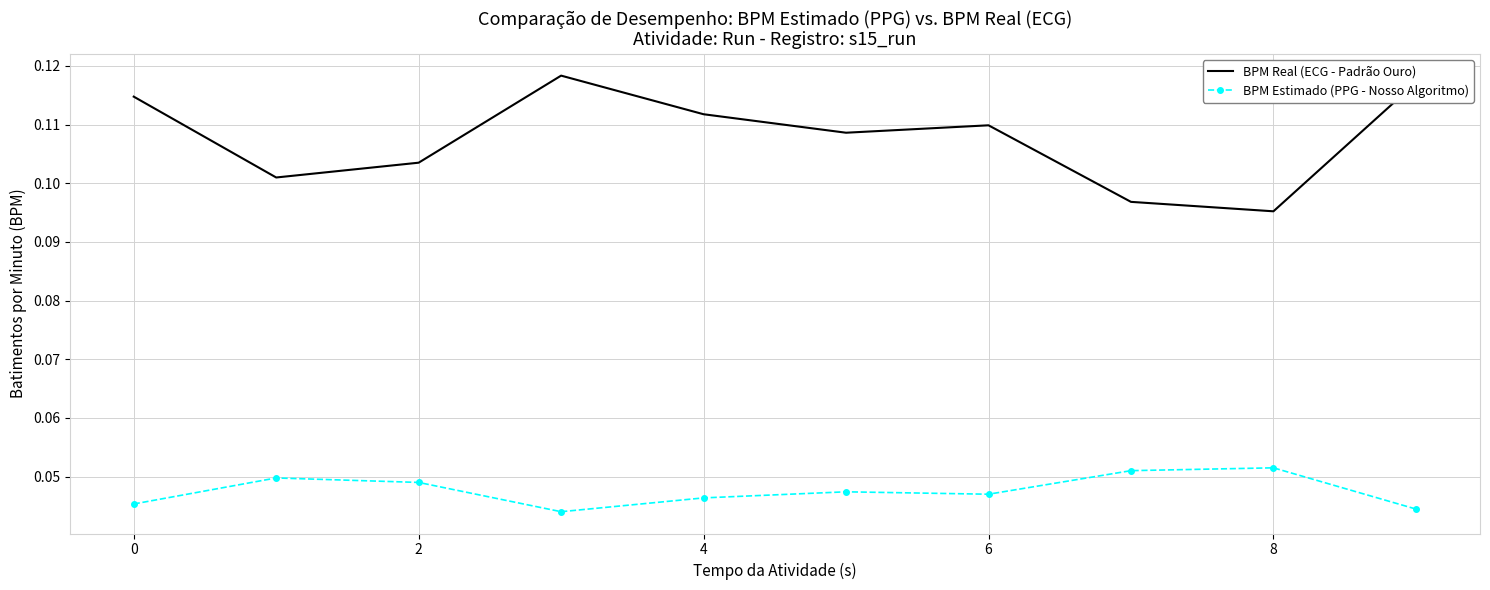

In BPM Estimado (PPG - Nosso Algoritmo), how many points are lower than both neighbors (excluding endpoints)?

2